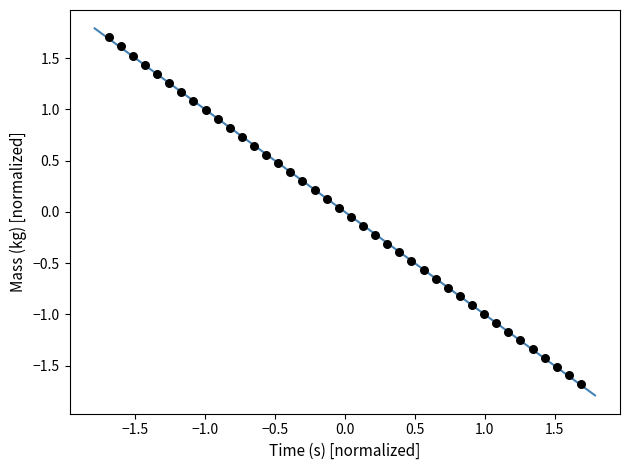

What is the range of X values (max minus min)?

3.4